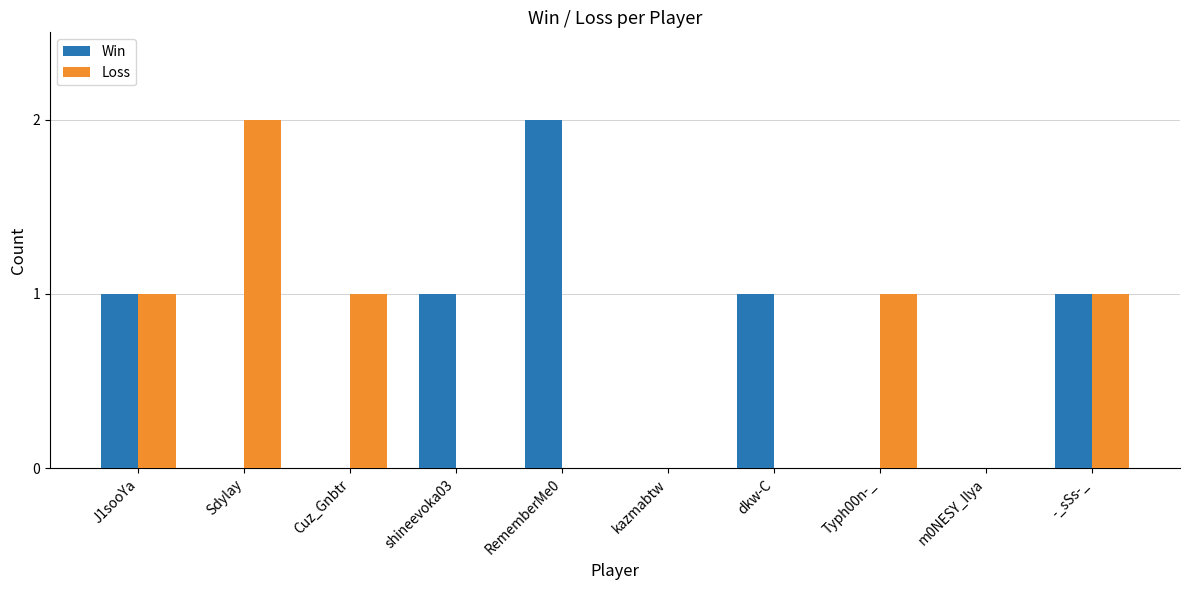

What is the sum of all Loss values?

6